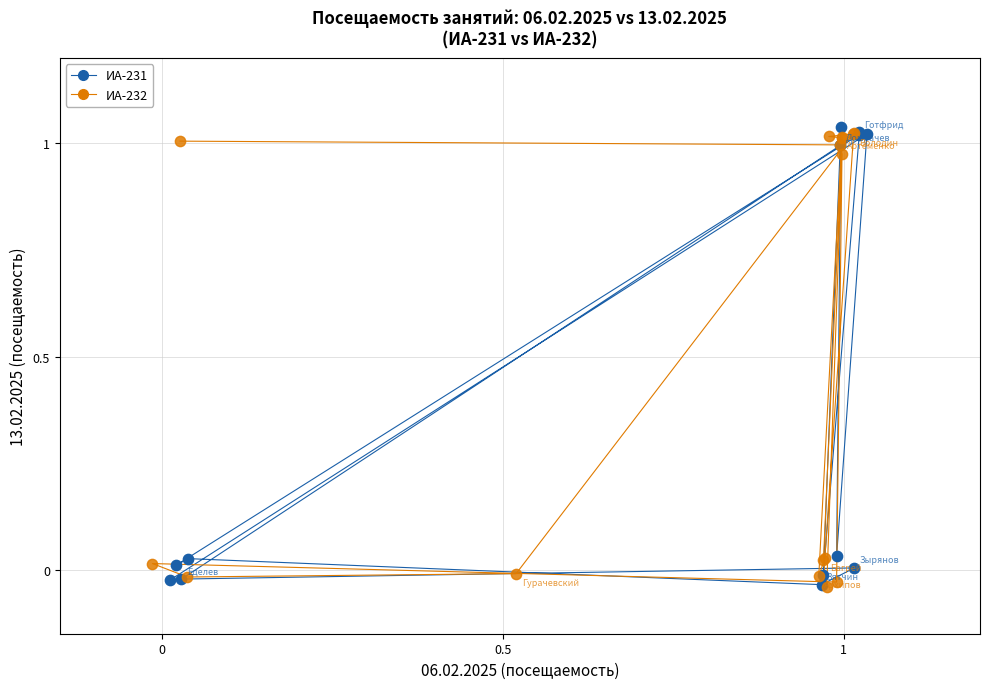

What are all the series names shown in the legend?

ИА-231, ИА-232